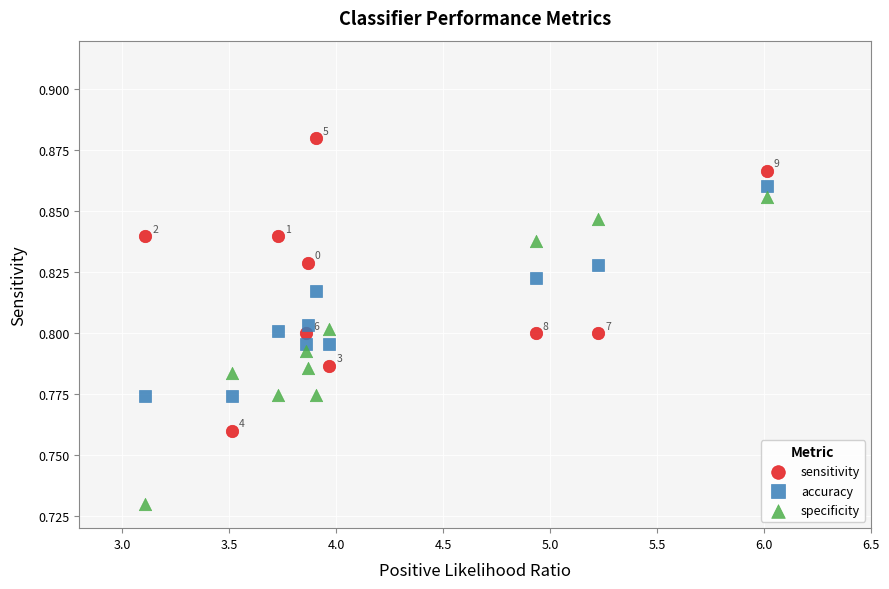

Across all data points, what is the range of X values (max minus min)?

2.9